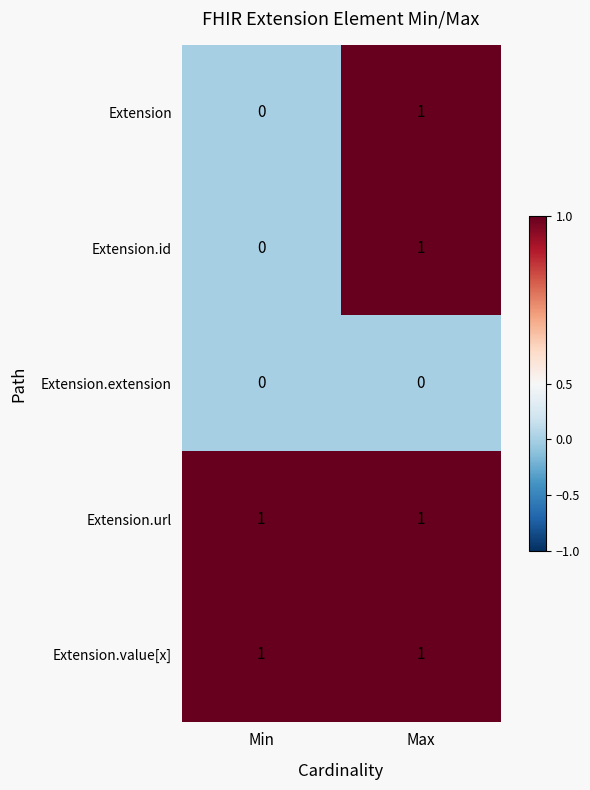

List the labels in order of Extension value, smallest first.

Min, Max